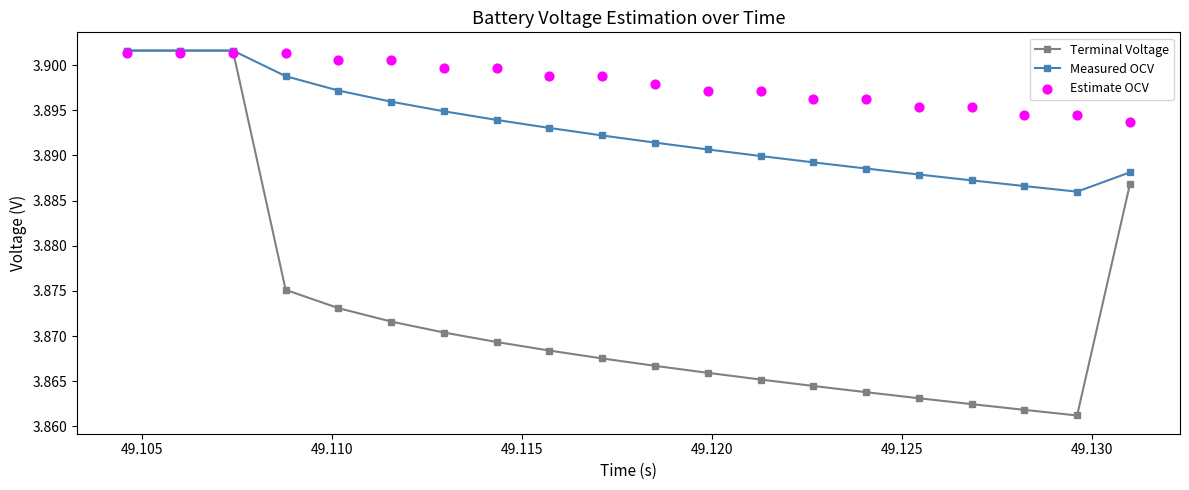

Is the value of Terminal Voltage at 49.135 greater than the value of Estimate OCV at 13?

No